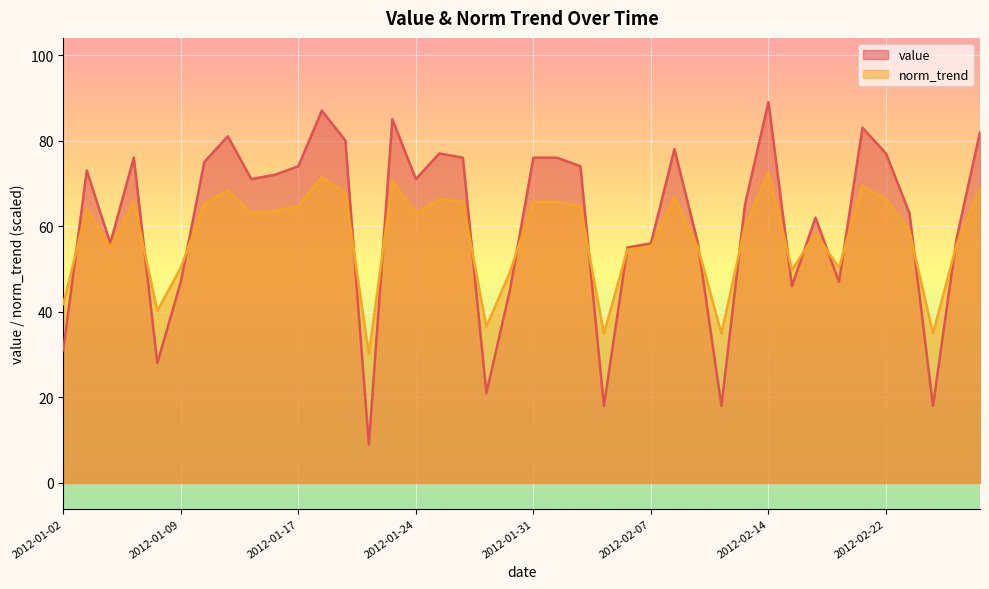

Rank the series by their maximum value, from lowest to highest.

norm_trend, value